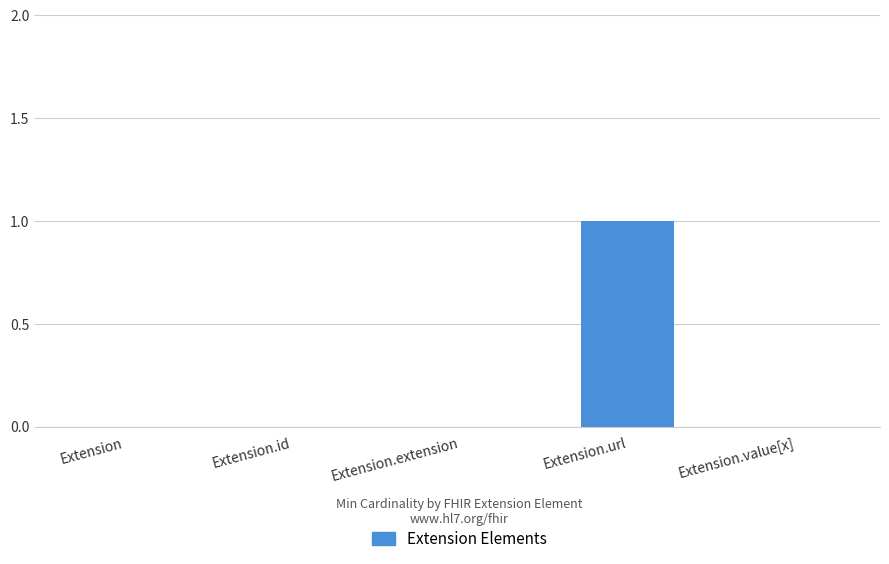

How many categories are shown in the chart?

5